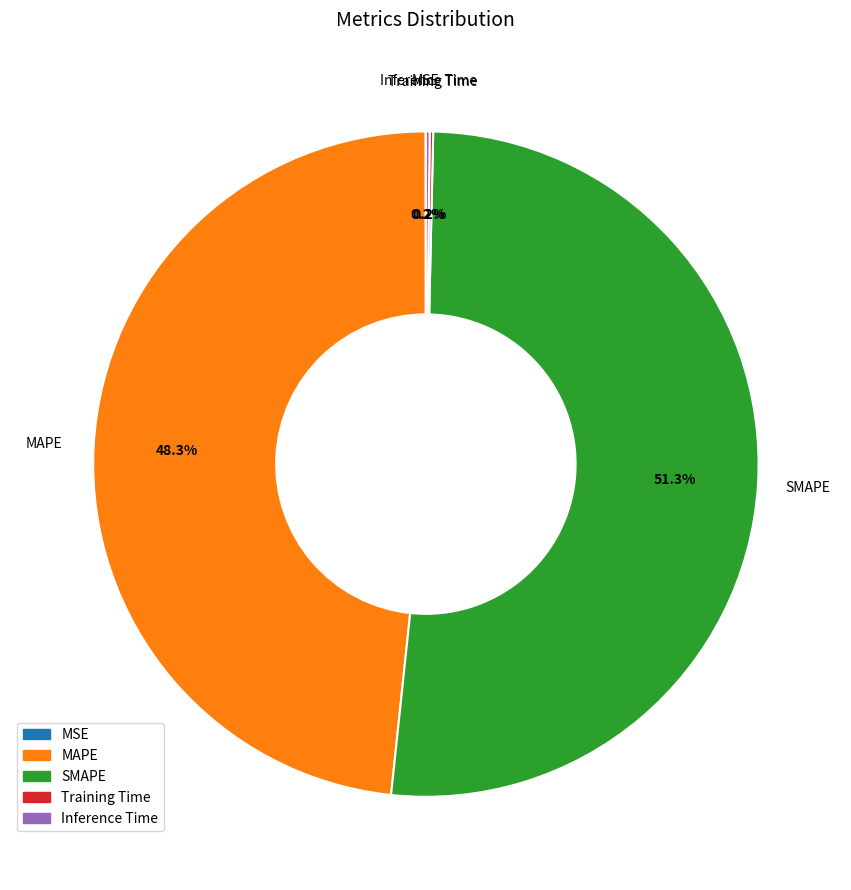

Which has a higher value, SMAPE or MAPE?

SMAPE